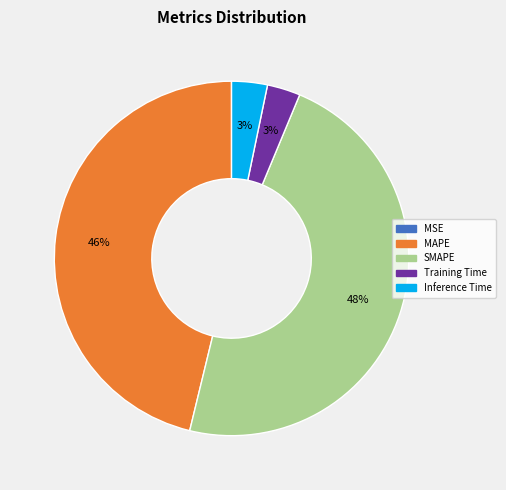

Which slice is the largest?

SMAPE